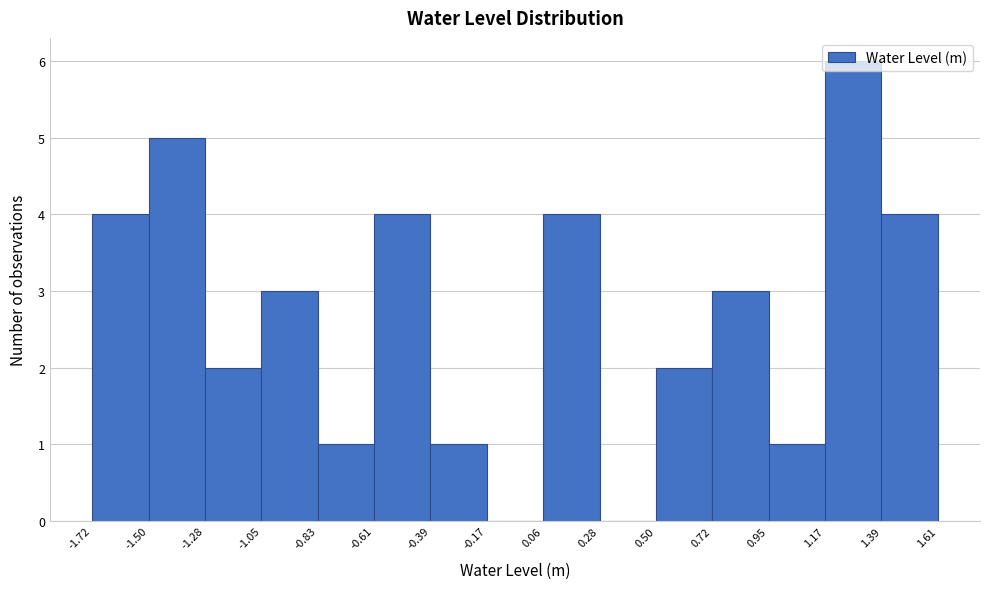

Which range on the x-axis has the tallest bar?

1.17 to 1.39